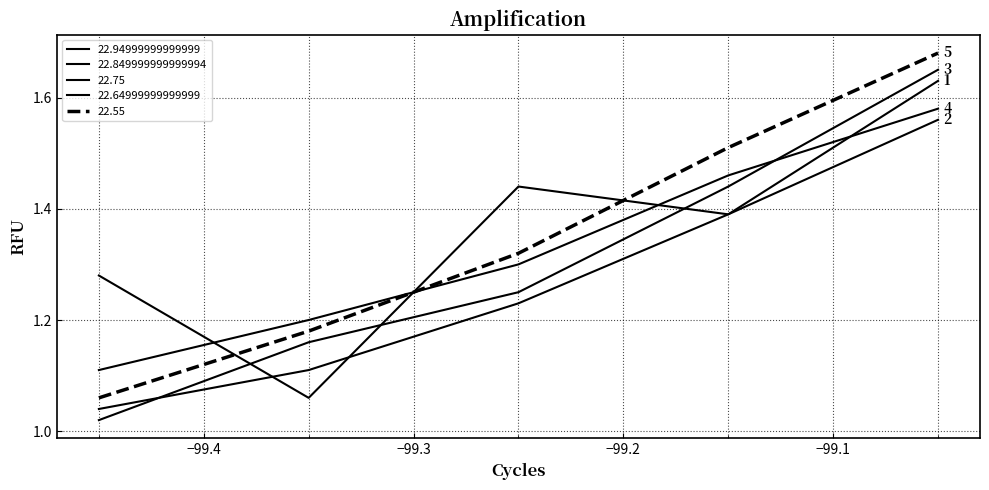

Does the chart display data point markers on the line(s)?

No